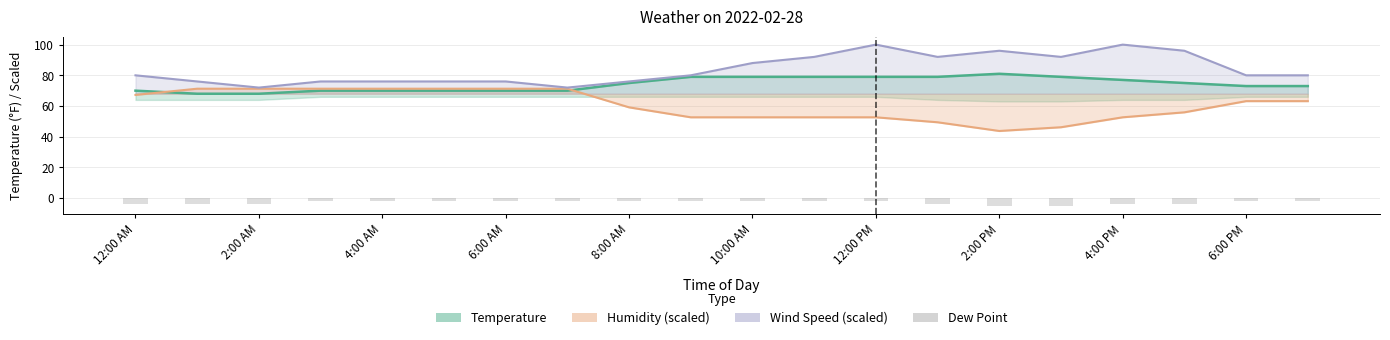

What are all the series names shown in the legend?

Temperature, Humidity (scaled), Wind Speed (scaled), Dew Point